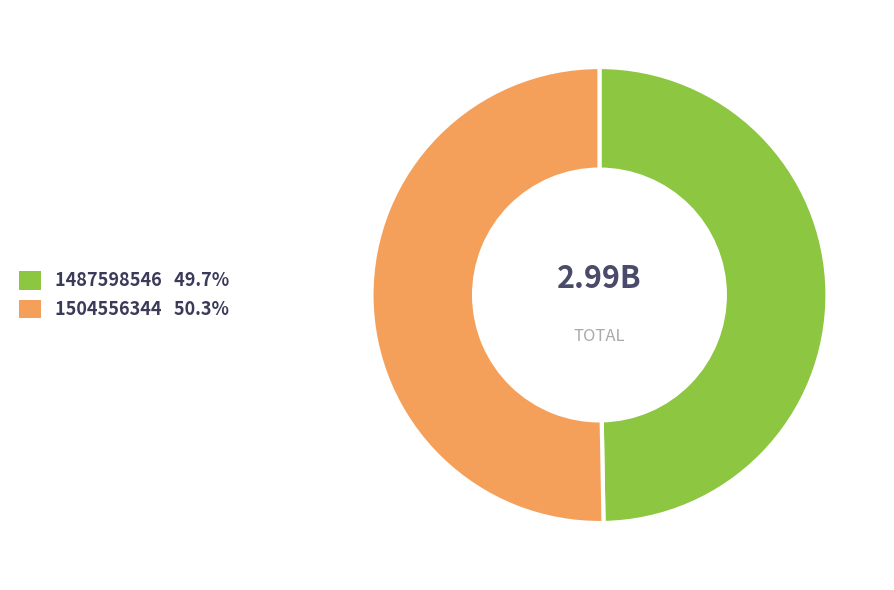

Combined, do 1487598546 and 1504556344 account for over 50%?

Yes